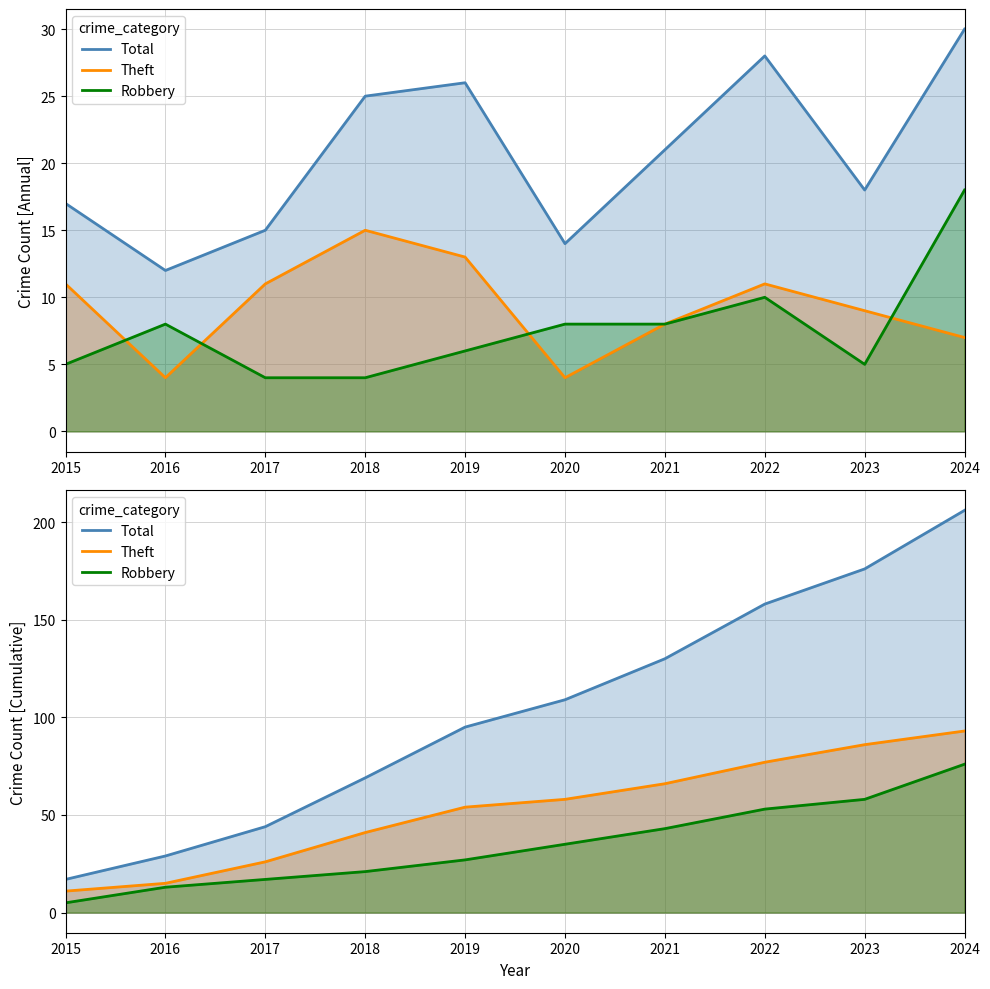

Between 2020 and 2021, which series saw the biggest shift?

Total